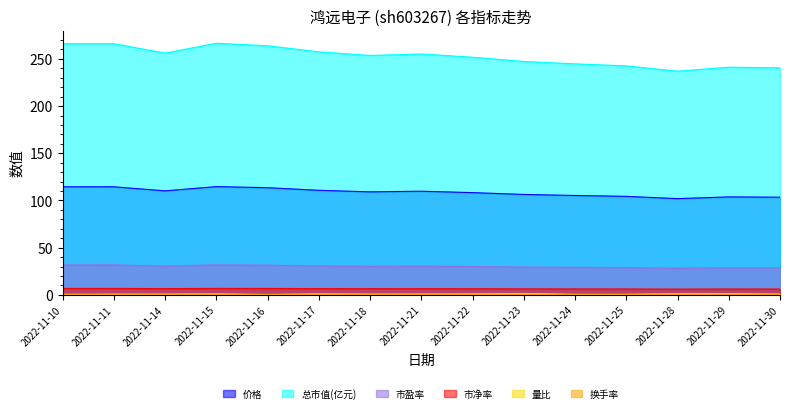

True or false: 市净率 and 价格 cross at least once.

False